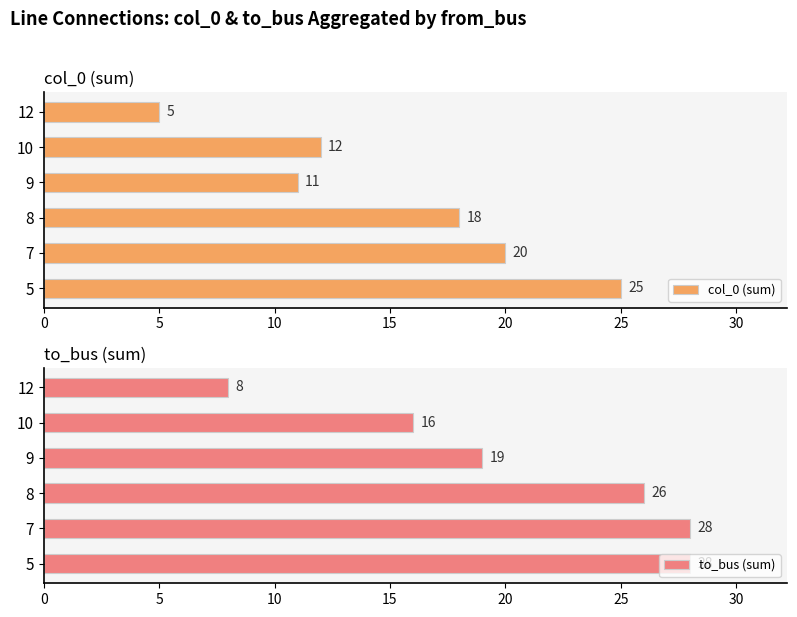

What is the highest value of the col_0 (sum) series?

25